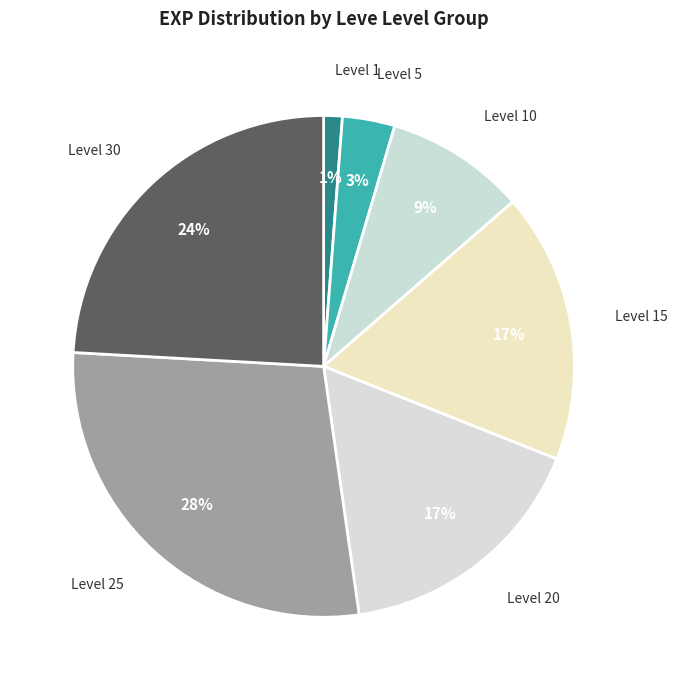

Combined, do Level 30 and Level 10 account for over 50%?

No